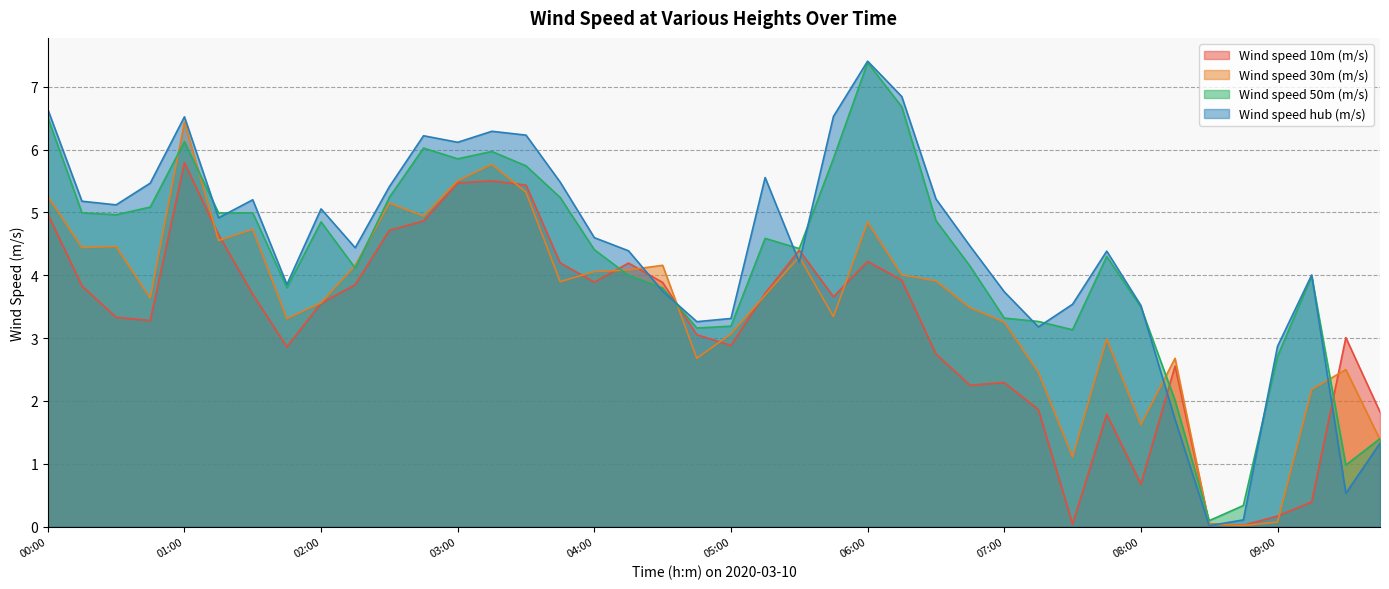

How many lines are shown in the chart?

4